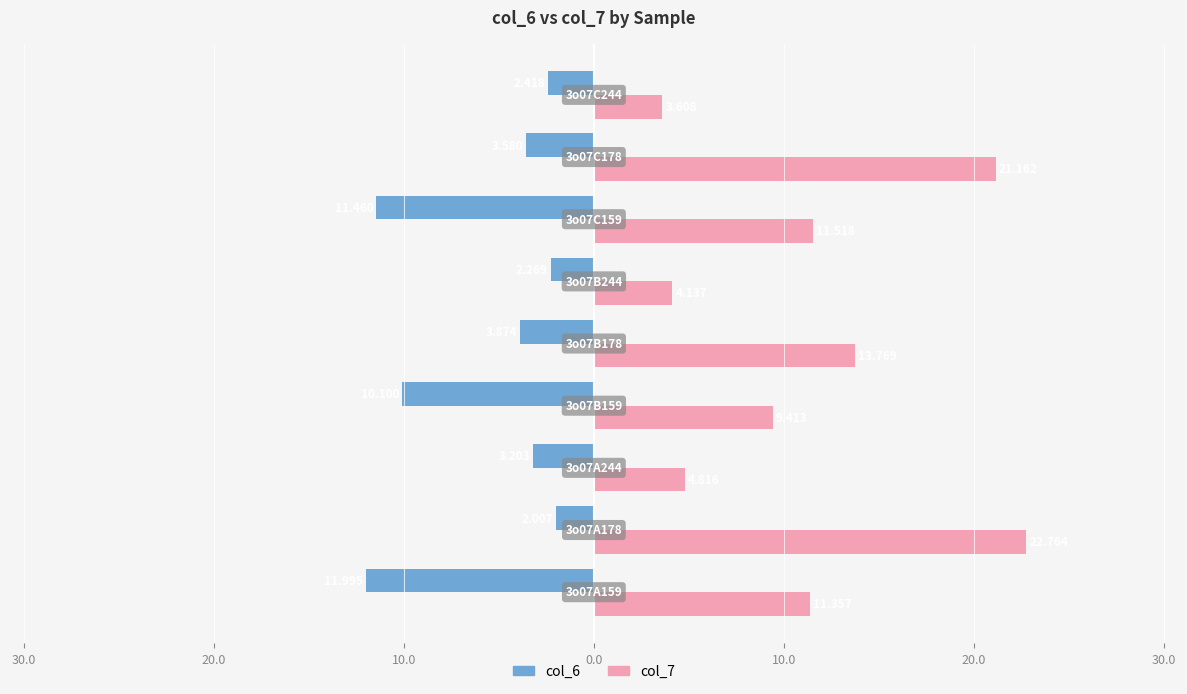

Reading left to right, extract all data points from this chart.

col_6: -12.0	-2.0	-3.2	-10.1	-3.9	-2.3	-11.5	-3.6	-2.4
col_7: 11.4	22.8	4.8	9.4	13.8	4.1	11.5	21.2	3.6